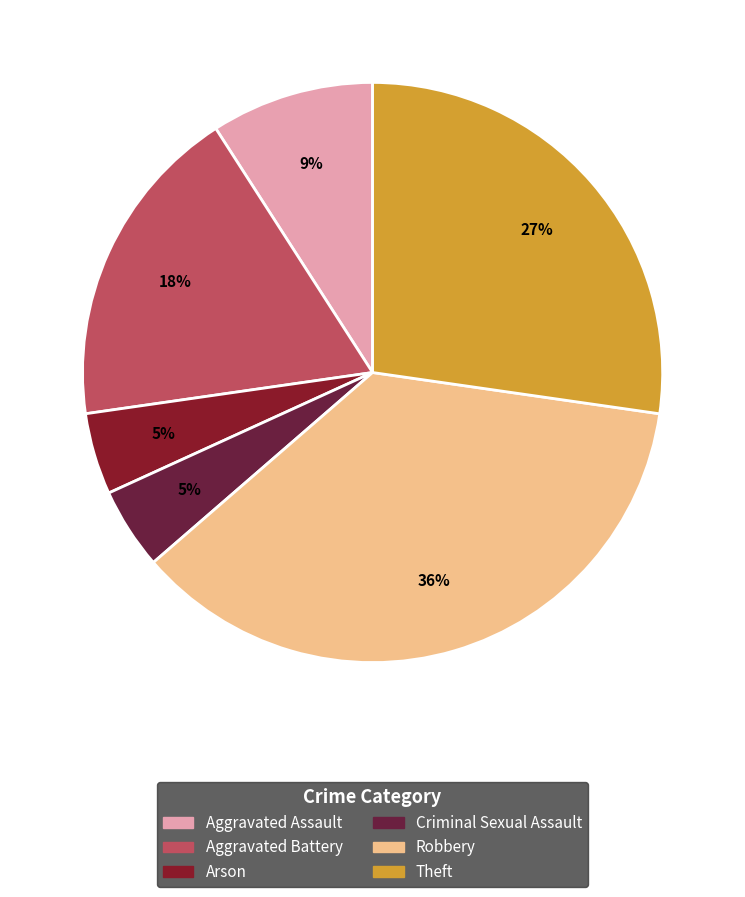

Rank the categories by value from highest to lowest.

Robbery, Theft, Aggravated Battery, Aggravated Assault, Arson, Criminal Sexual Assault